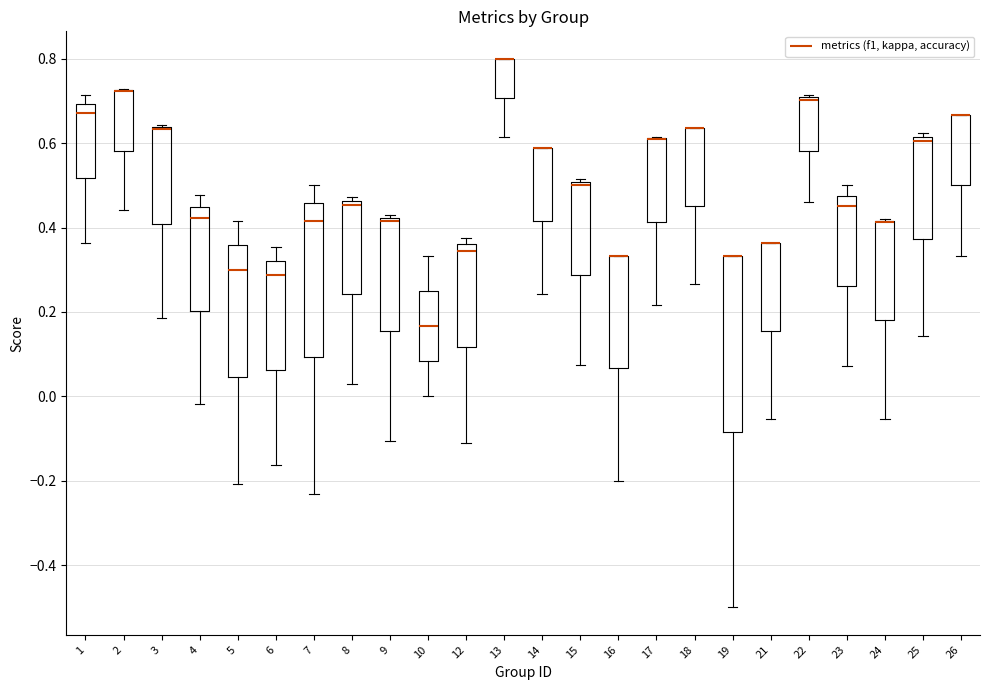

Where is the upper edge of the box at x = 17 on the y-axis? The values are not printed on the chart, so give them approximately, as read against the axis.

0.62